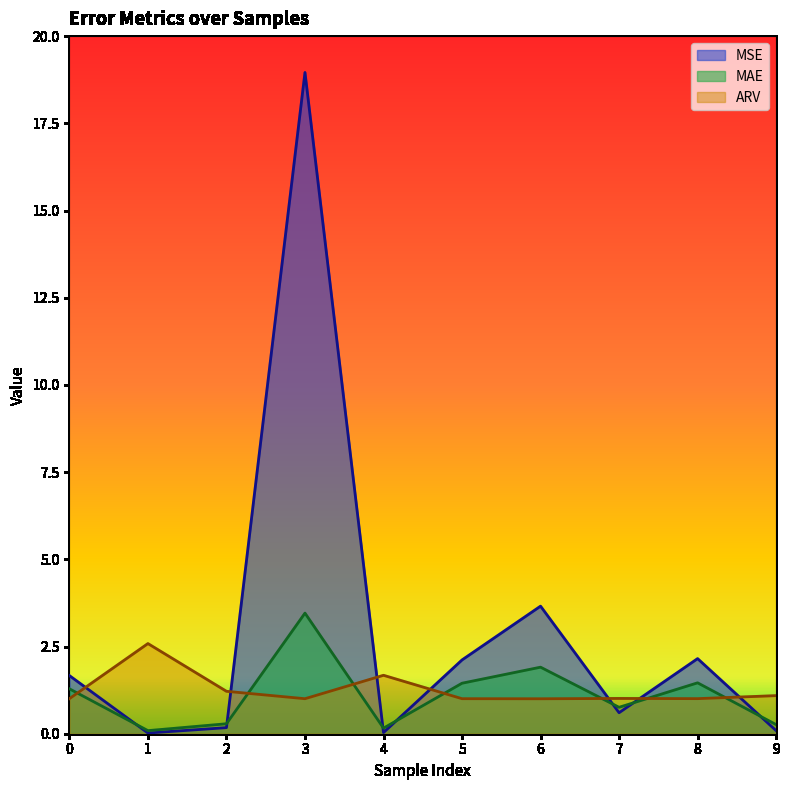

Rank the series at 2 from lowest to highest value.

MSE, MAE, ARV